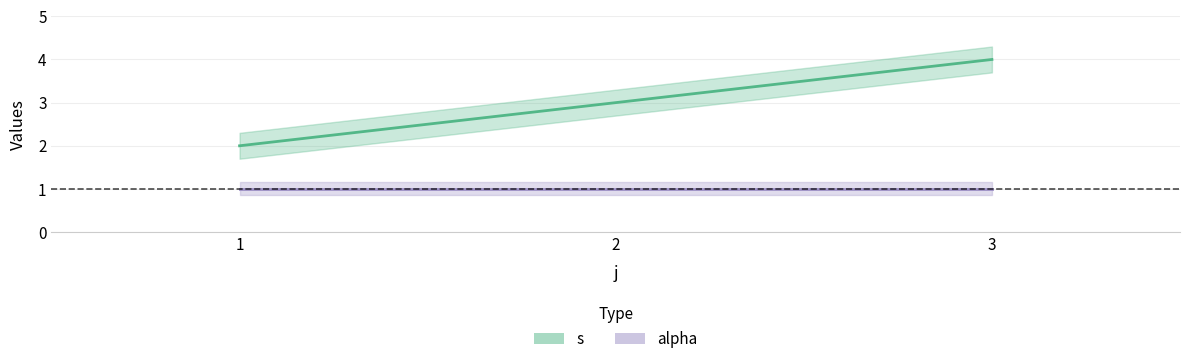

True or false: the data shows 2 at 1.

True